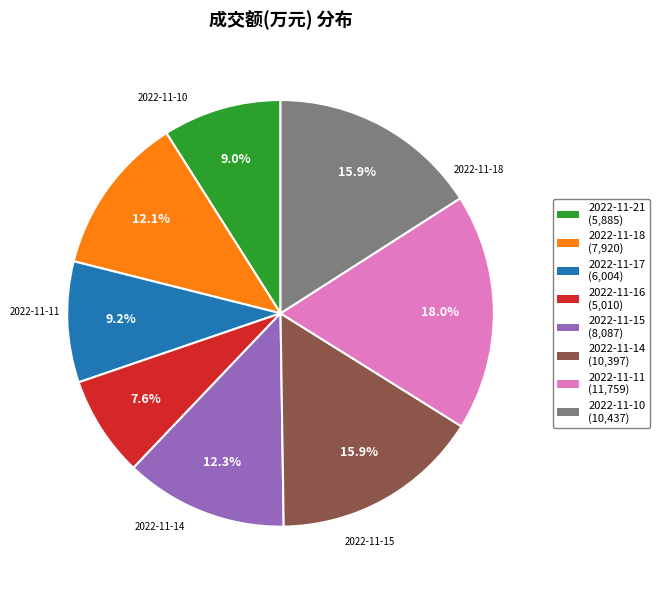

Is there any slice that represents more than half of the pie?

No